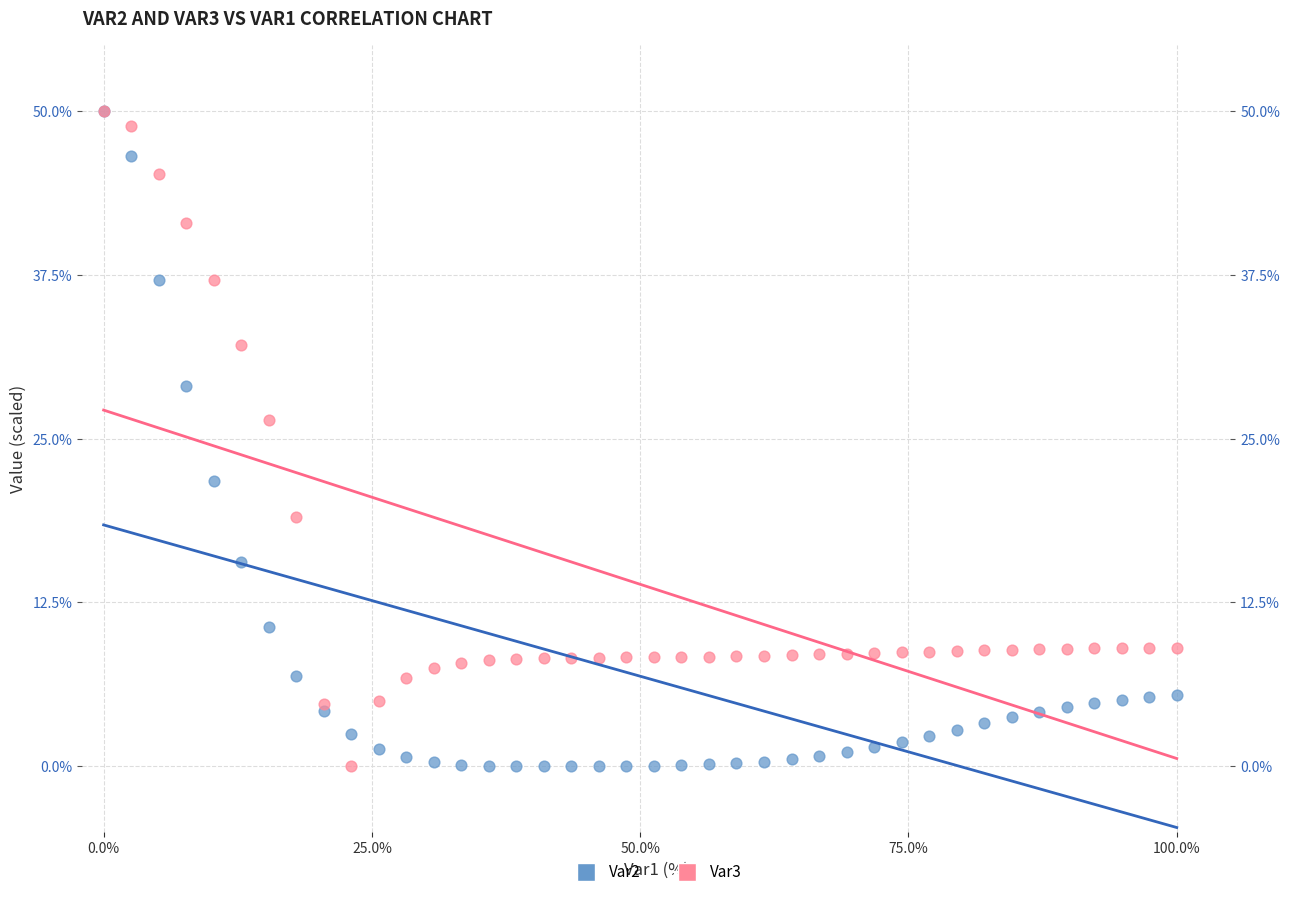

What are all the series names shown in the legend?

Var2, Var3